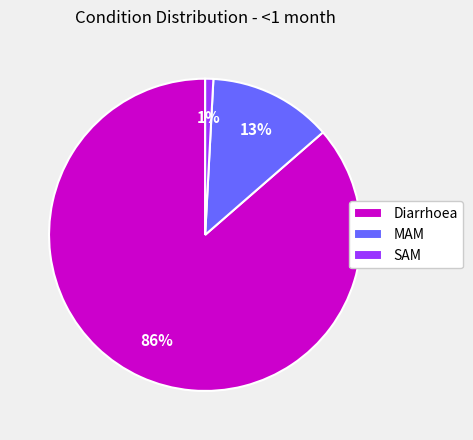

Which has a higher value, SAM or MAM?

MAM